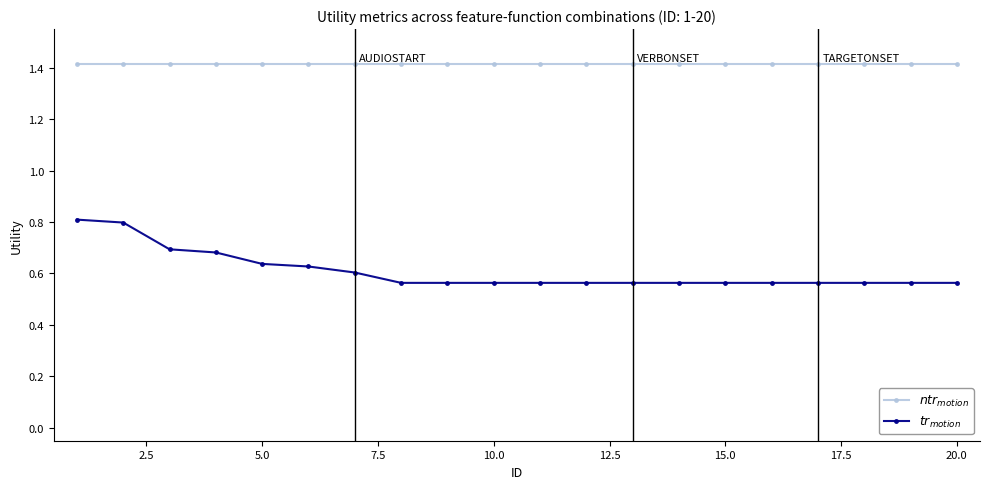

True or false: $tr_{motion}$ and $ntr_{motion}$ intersect in this chart.

False